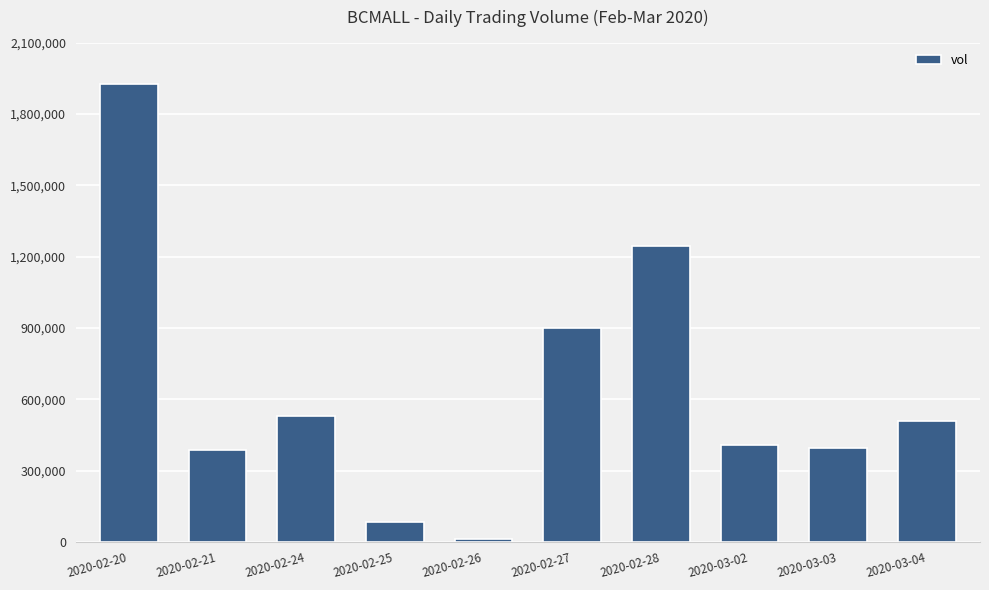

Read the value at 2020-02-24.

528600